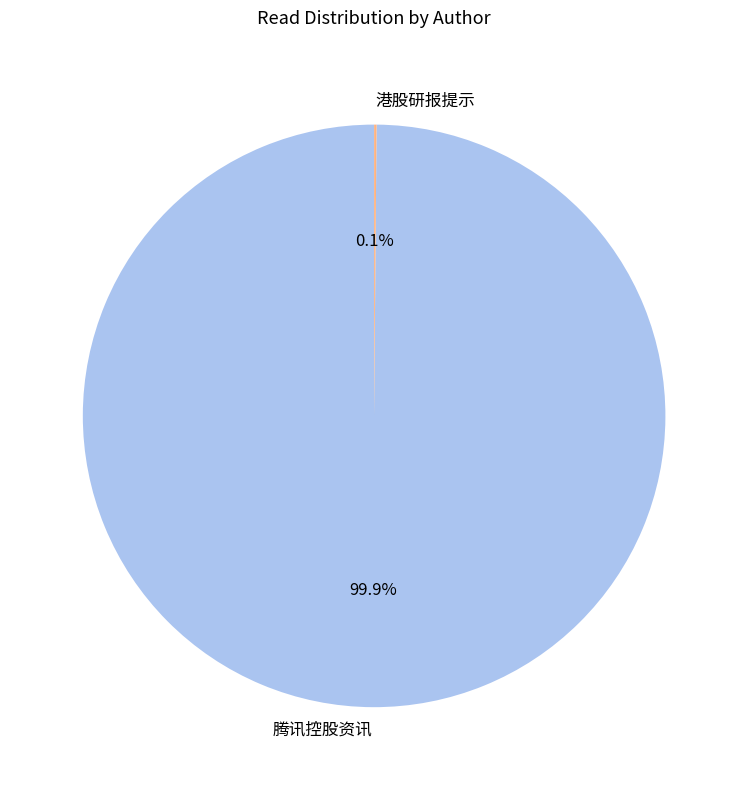

Does any single category account for the majority?

Yes